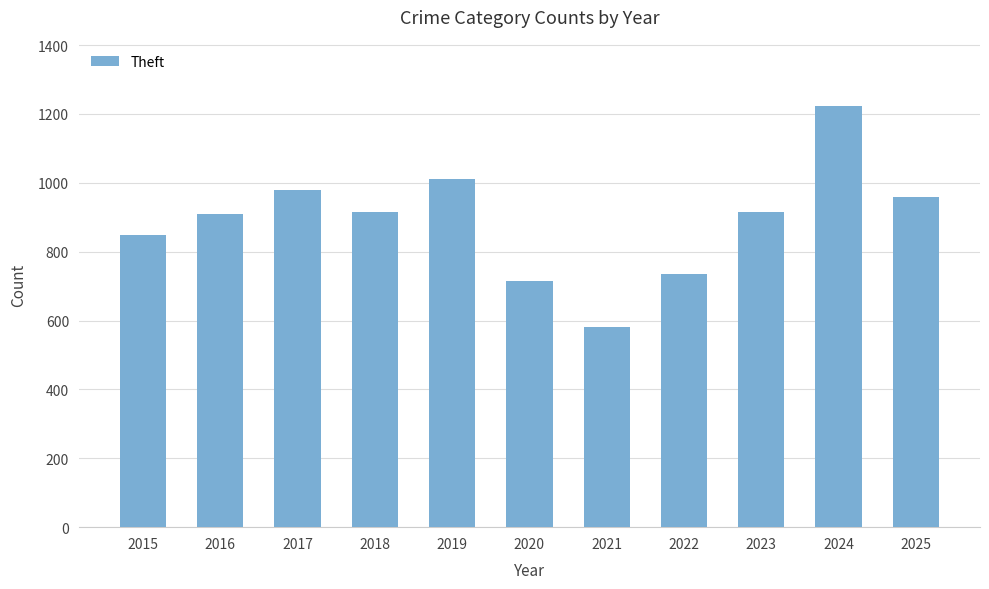

At which label does the data first exceed 914?

2017